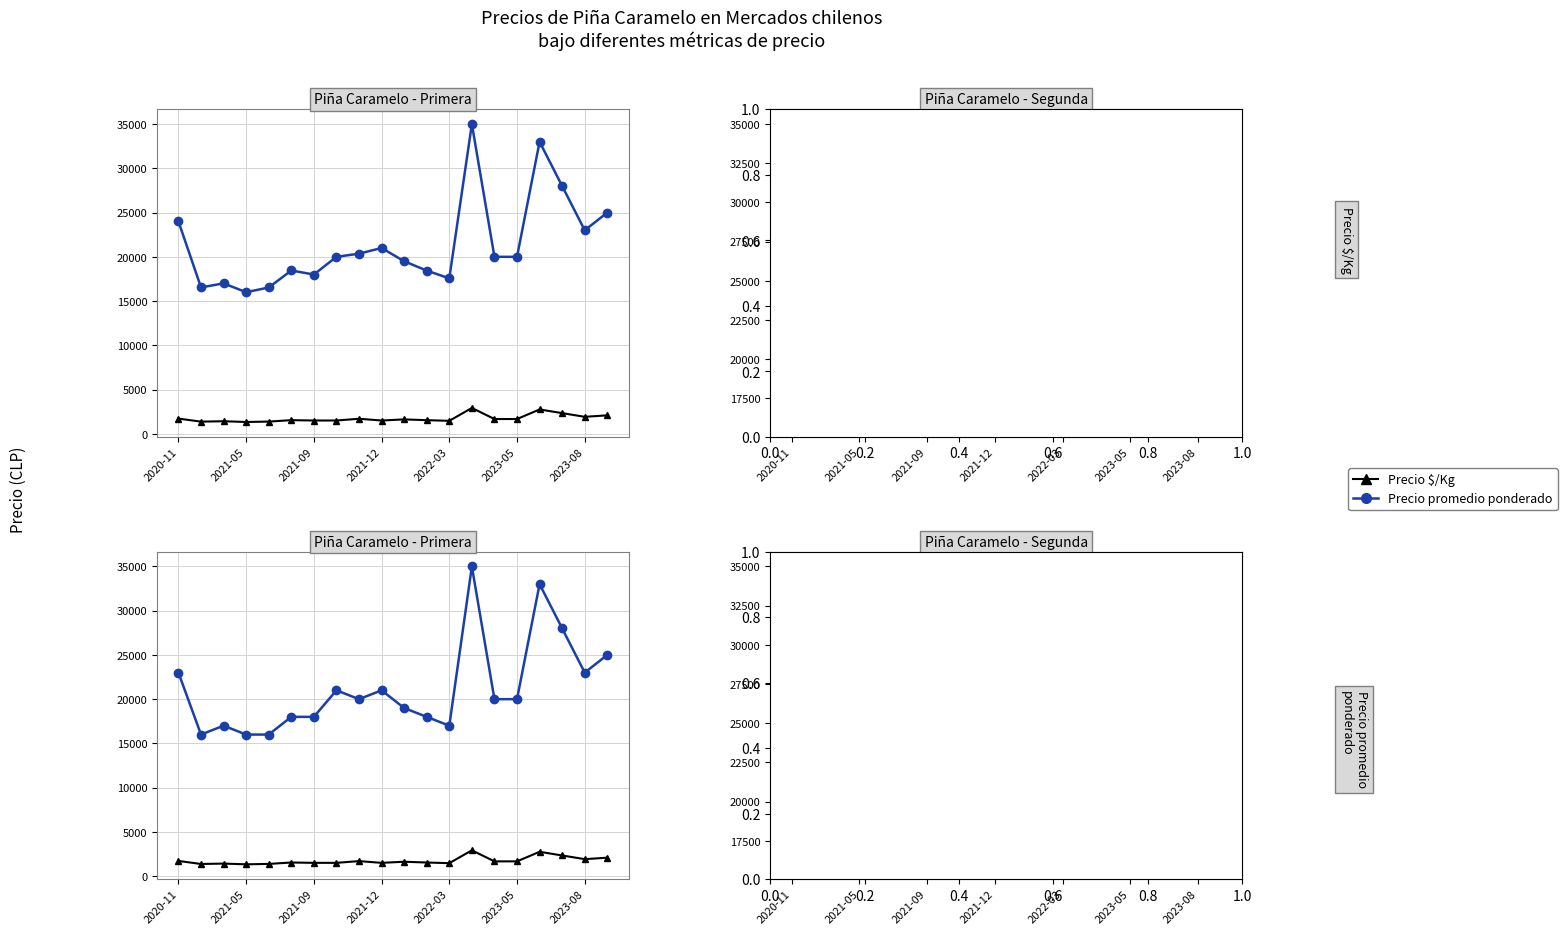

Where is the first local minimum for Precio mínimo?

2021-05